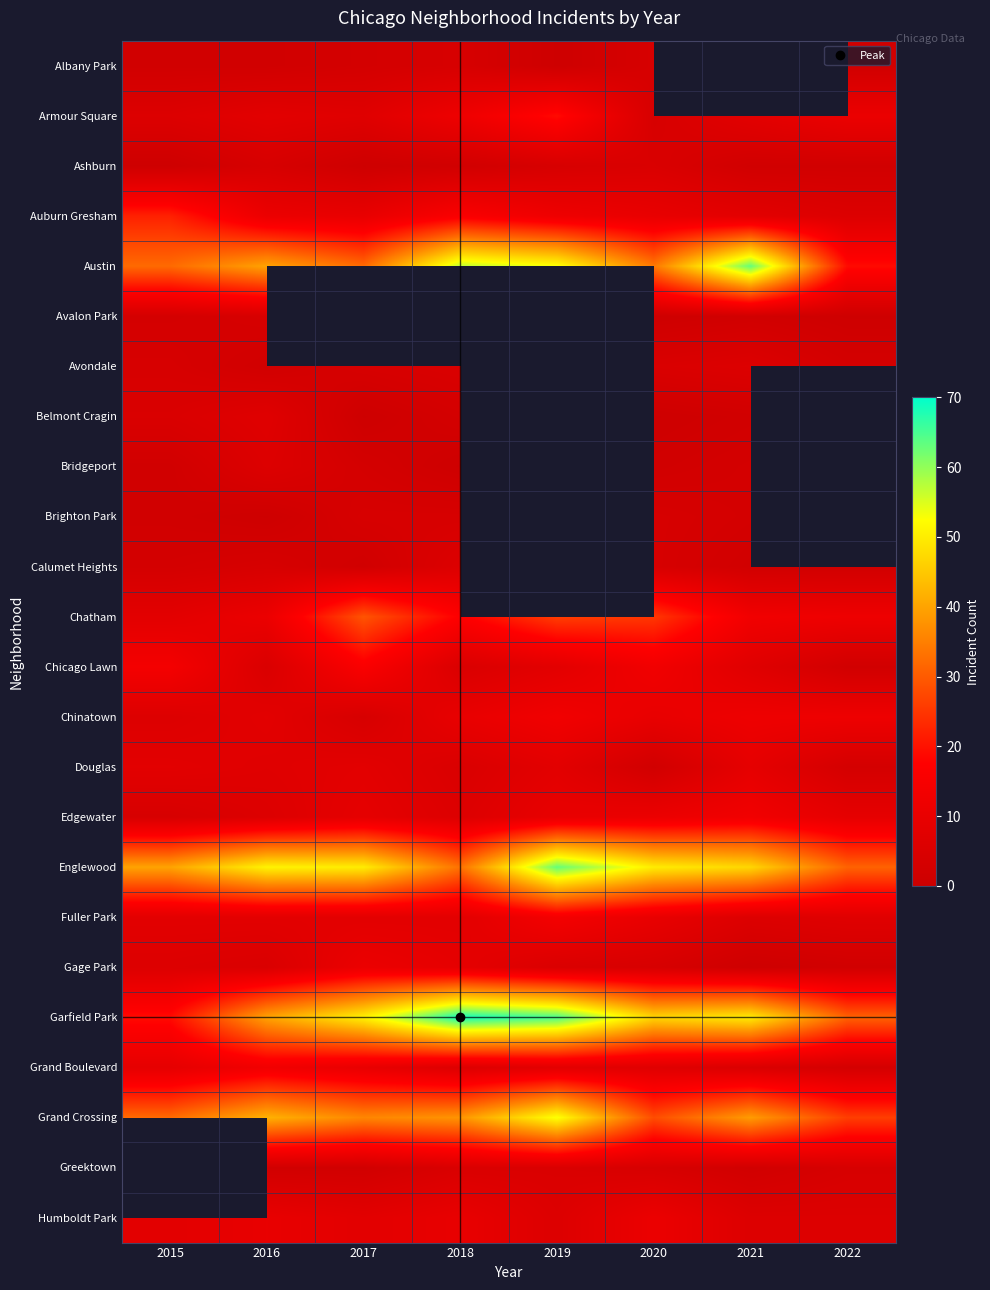

What is the maximum value shown in the chart?

69.0